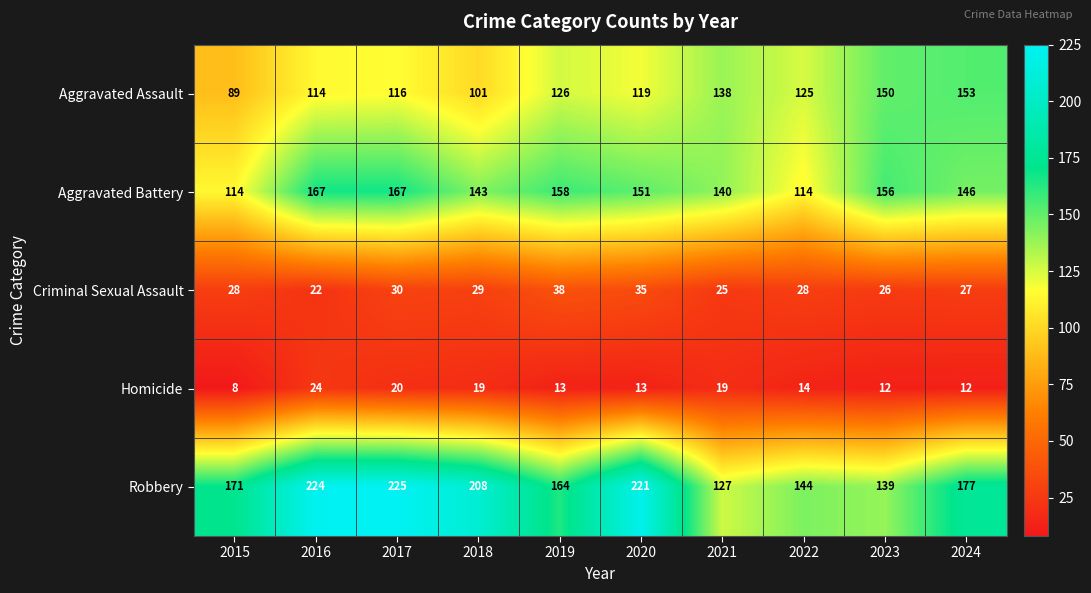

At which category does the chart reach its minimum across all series?

2015